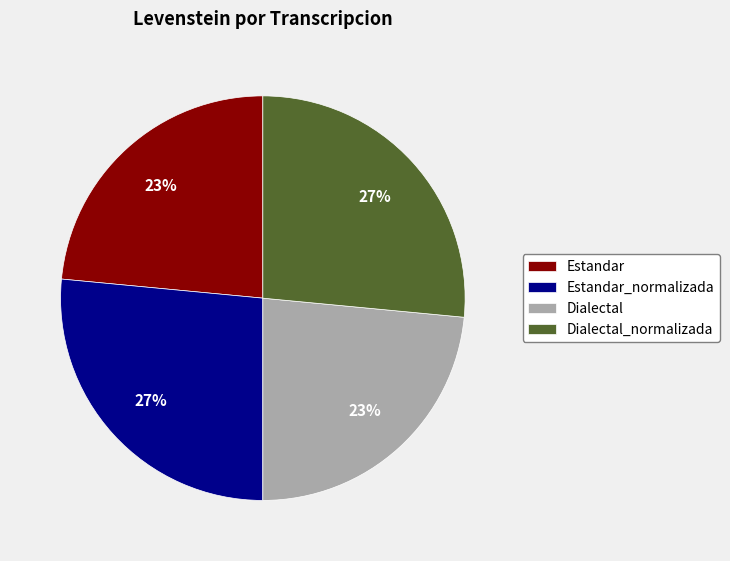

What percentage is the Dialectal_normalizada slice, to the nearest percent?

27%